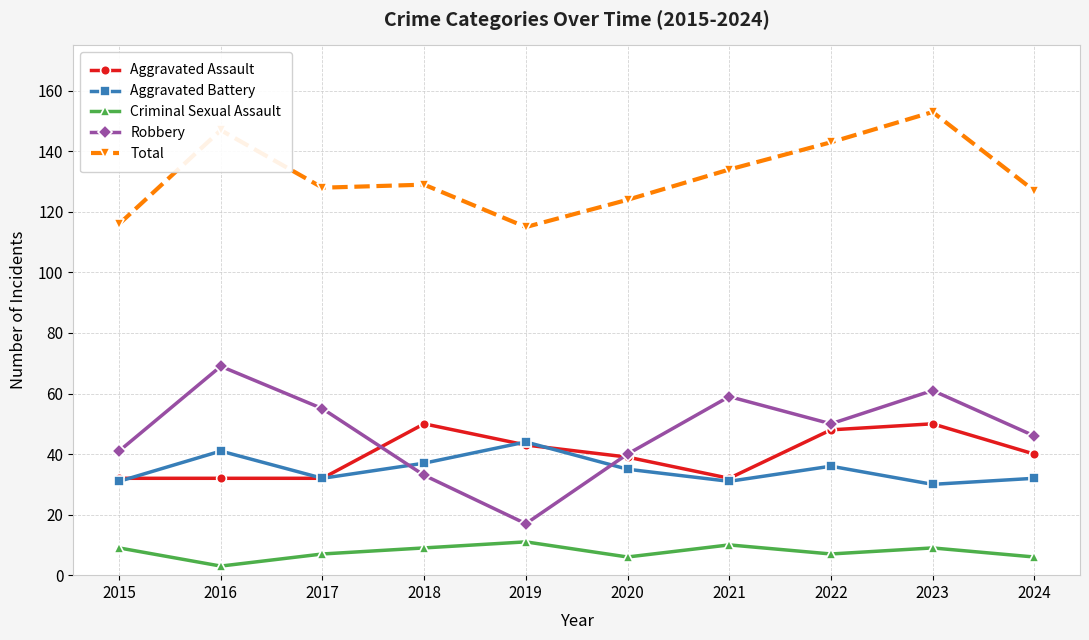

Reading left to right, list all the values displayed in this chart.

Aggravated Assault: 32	32	32	50	43	39	32	48	50	40
Aggravated Battery: 31	41	32	37	44	35	31	36	30	32
Criminal Sexual Assault: 9	3	7	9	11	6	10	7	9	6
Robbery: 41	69	55	33	17	40	59	50	61	46
Total: 116	147	128	129	115	124	134	143	153	127